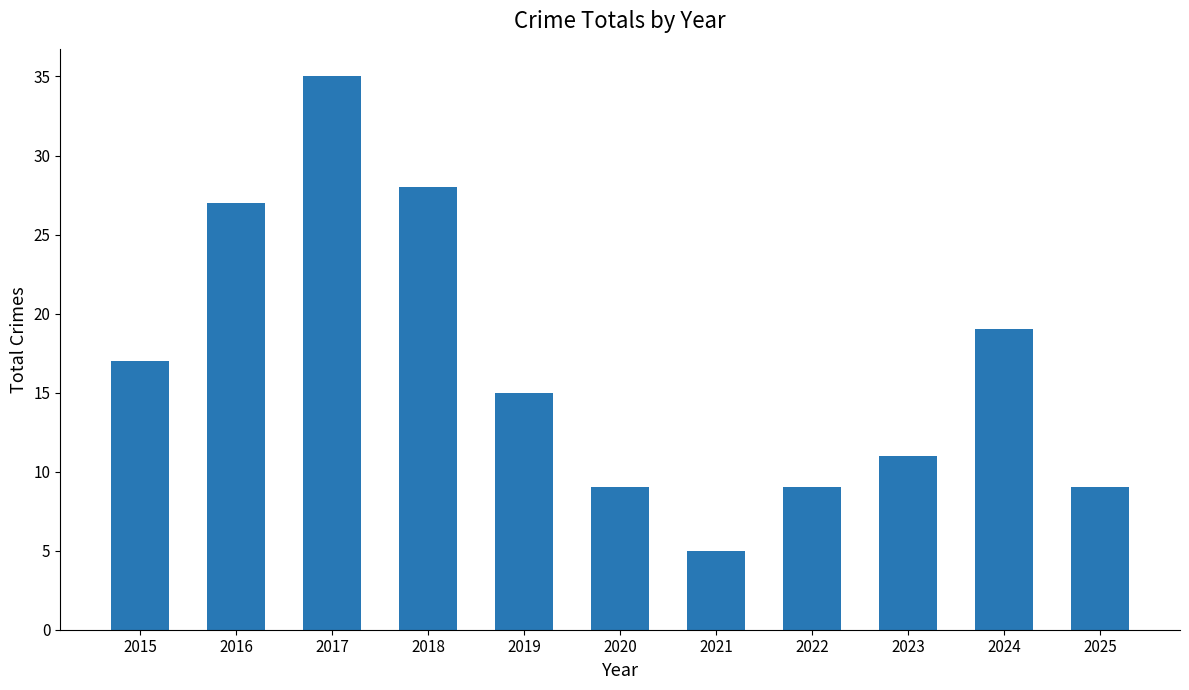

Between 2025 and 2016, which is larger?

2016